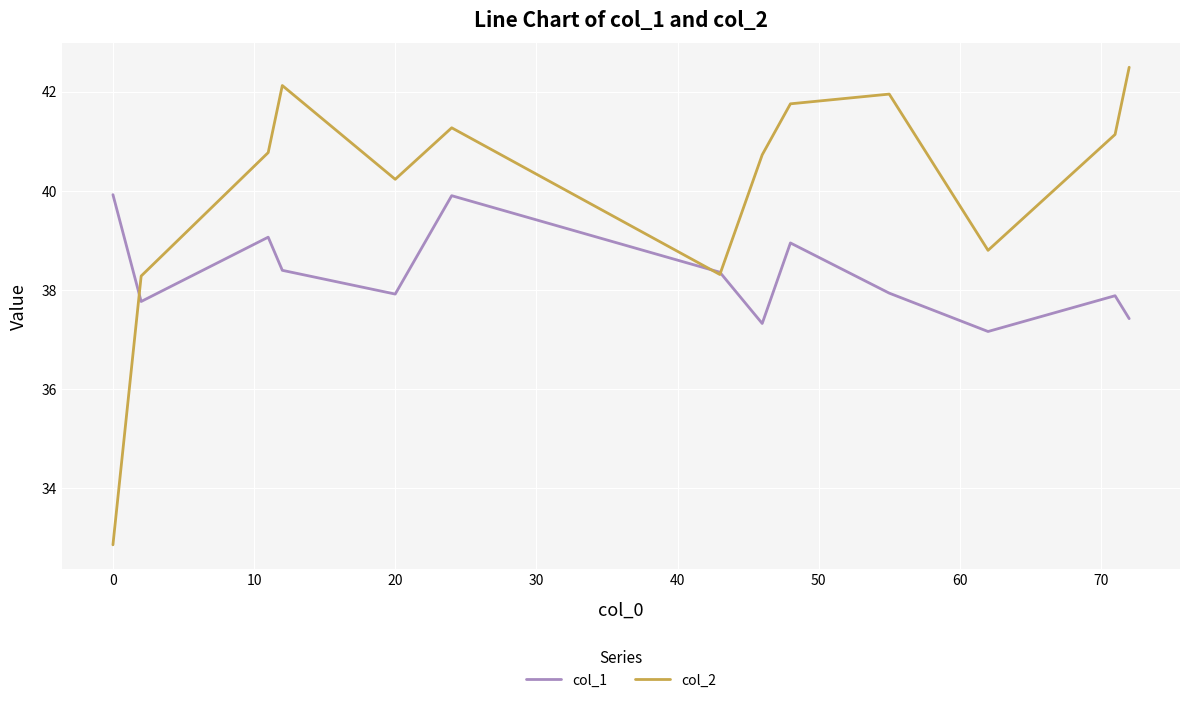

In col_2, how many points are lower than both neighbors (excluding endpoints)?

3